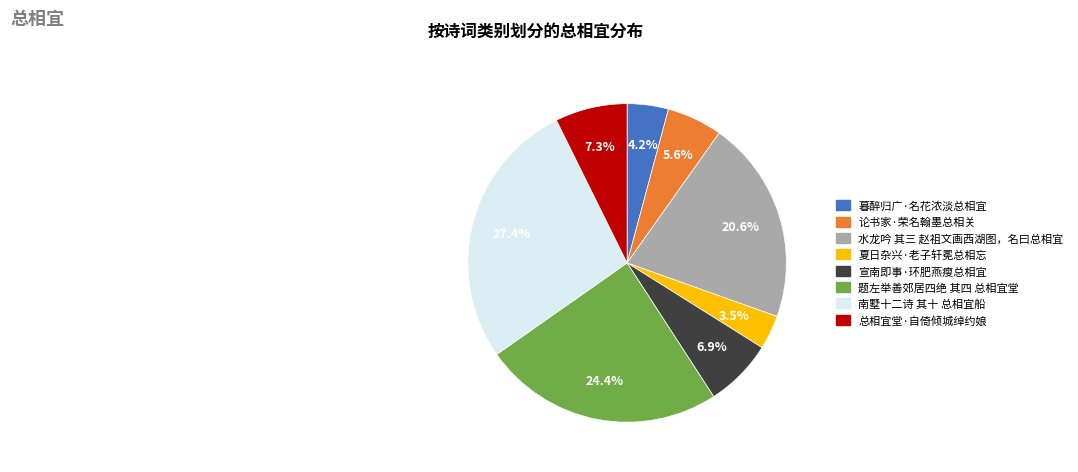

What is the smallest slice in the pie chart?

夏日杂兴·老子轩冕总相忘